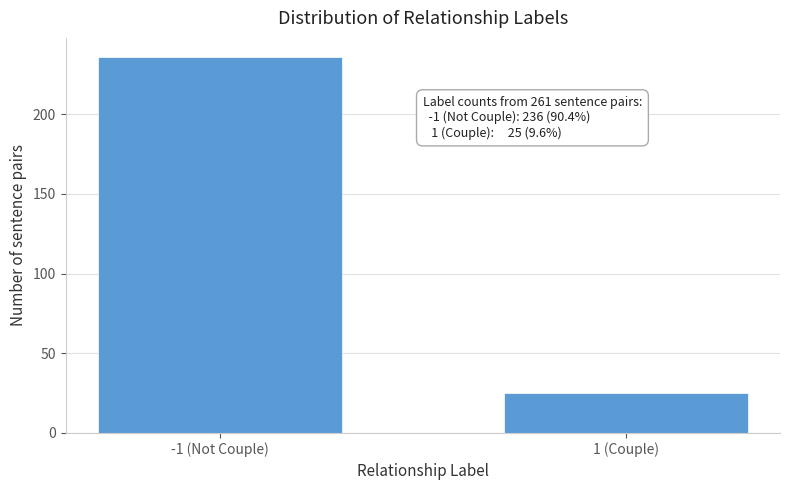

Reading left to right, transcribe all the data shown in this chart.

-1 (Not Couple)=236	1 (Couple)=25